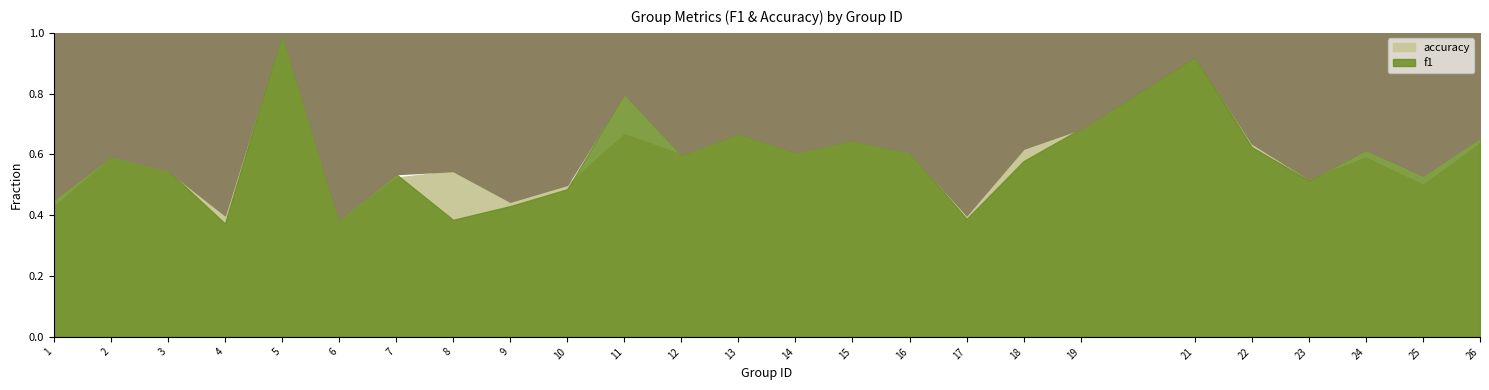

Rank the series by their average value, from highest to lowest.

accuracy, f1